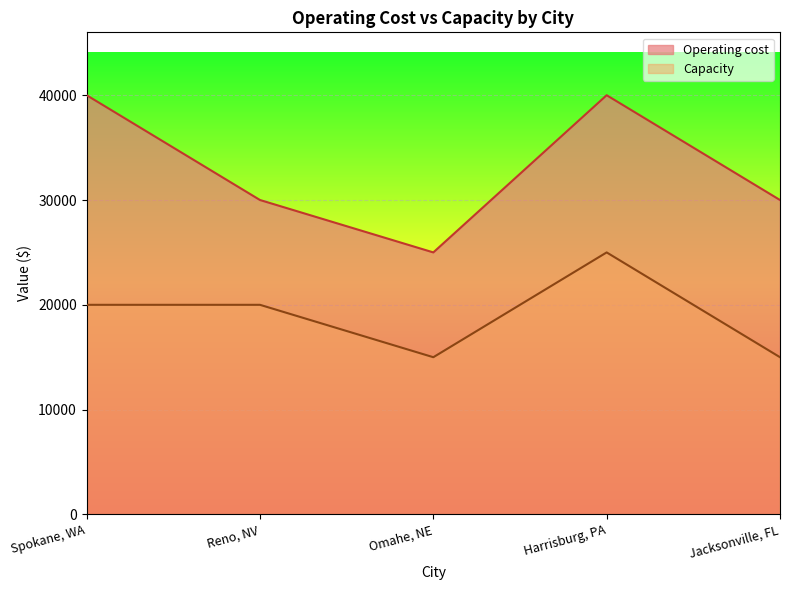

How many values in the Operating cost series are below 30000?

1